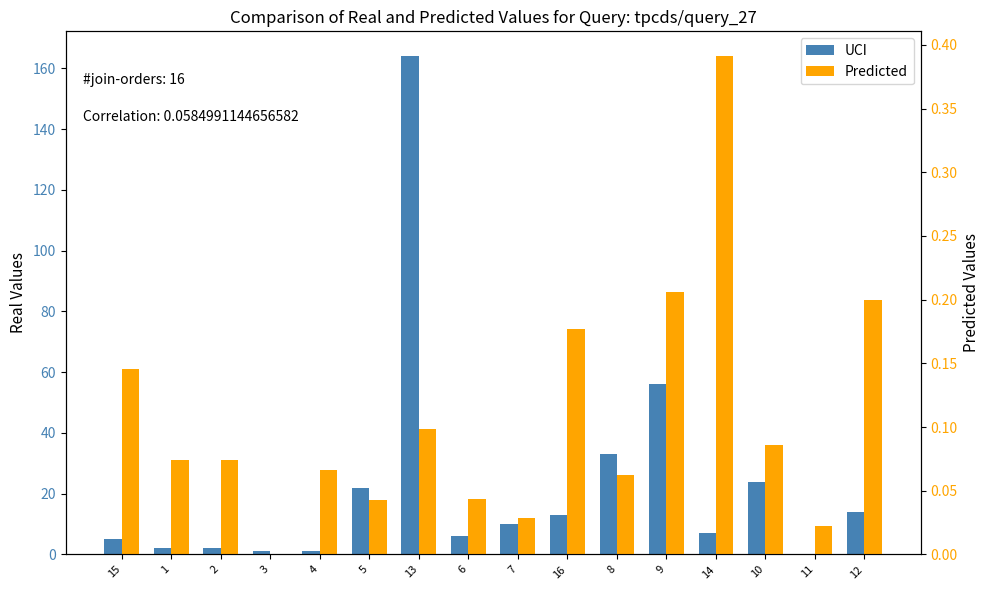

Which category has the highest value in the Predicted series?

14